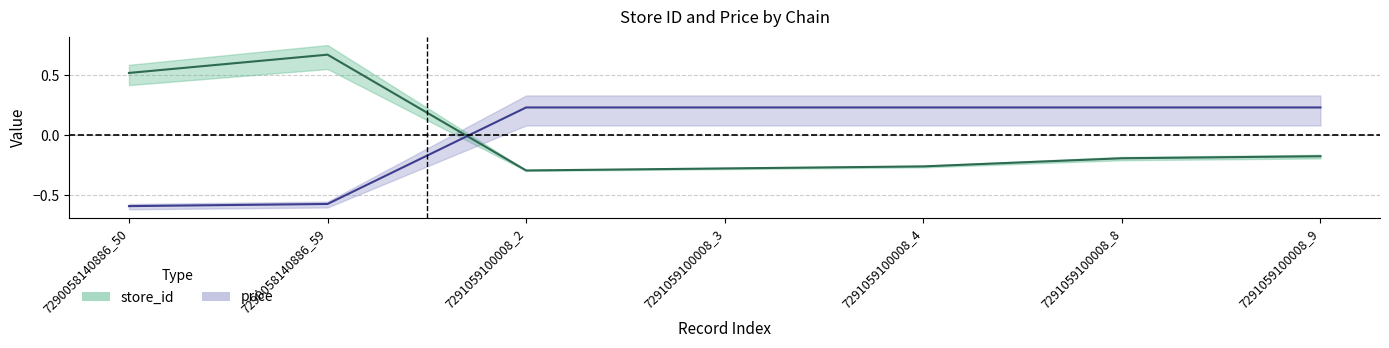

Between which two adjacent categories do price and store_id first intersect?

7290058140886_59 and 7291059100008_2